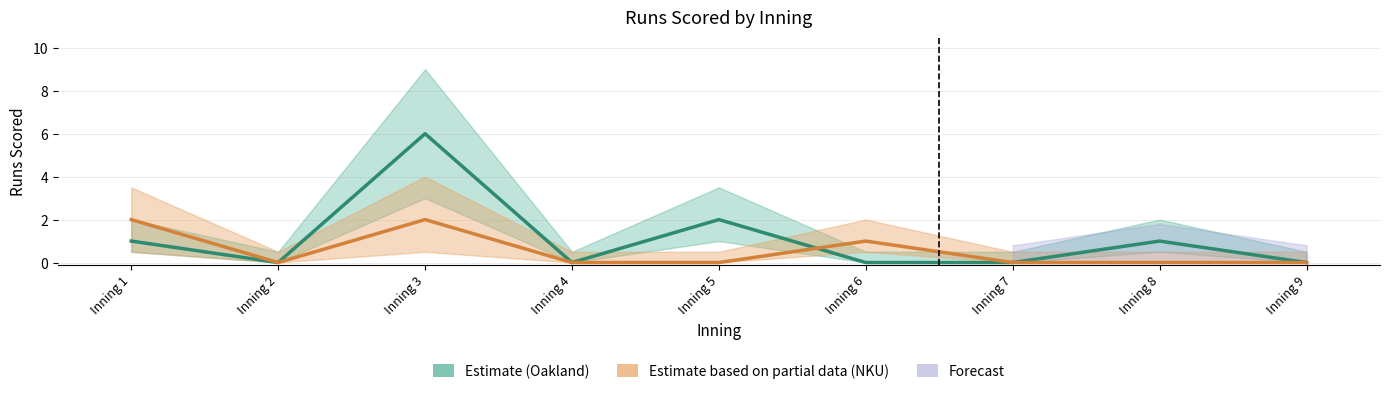

The value of Northern Ky. (Estimate based on partial data) at Inning 7 is 0. True or false?

True